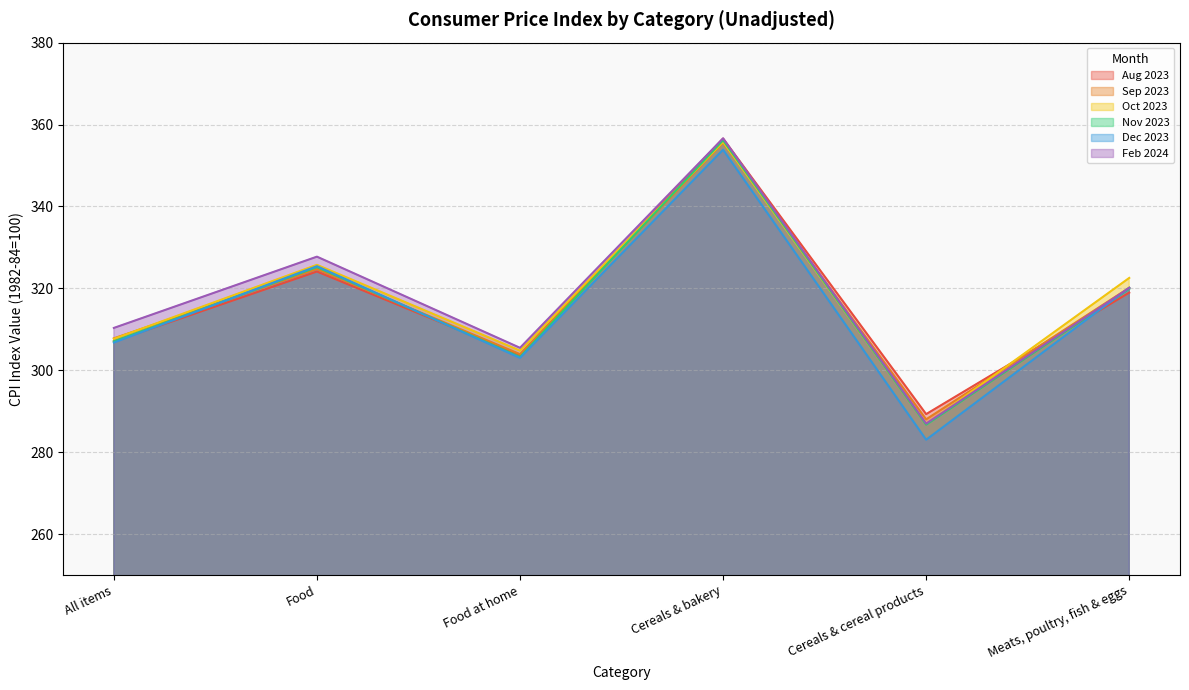

Where do Feb 2024 and Aug 2023 first cross each other?

Cereals & bakery and Cereals & cereal products